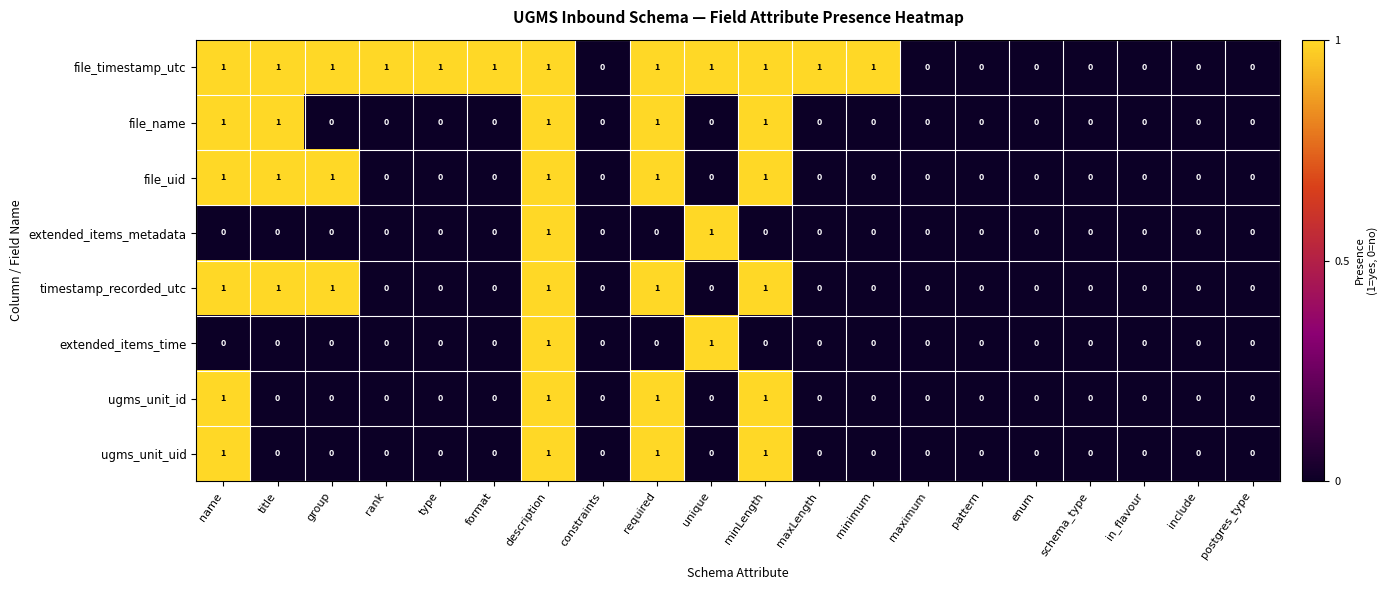

How many file_timestamp_utc values are between 0 and 1?

20